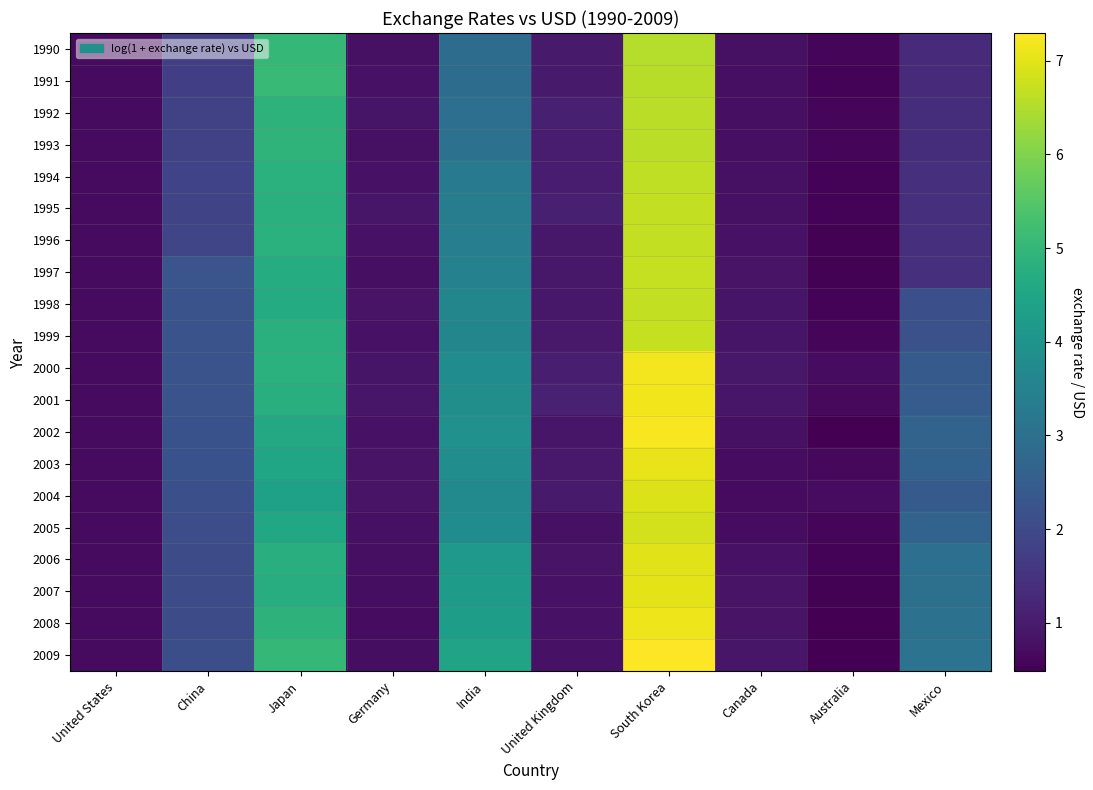

What is the difference between the highest and lowest values at Japan?

0.7